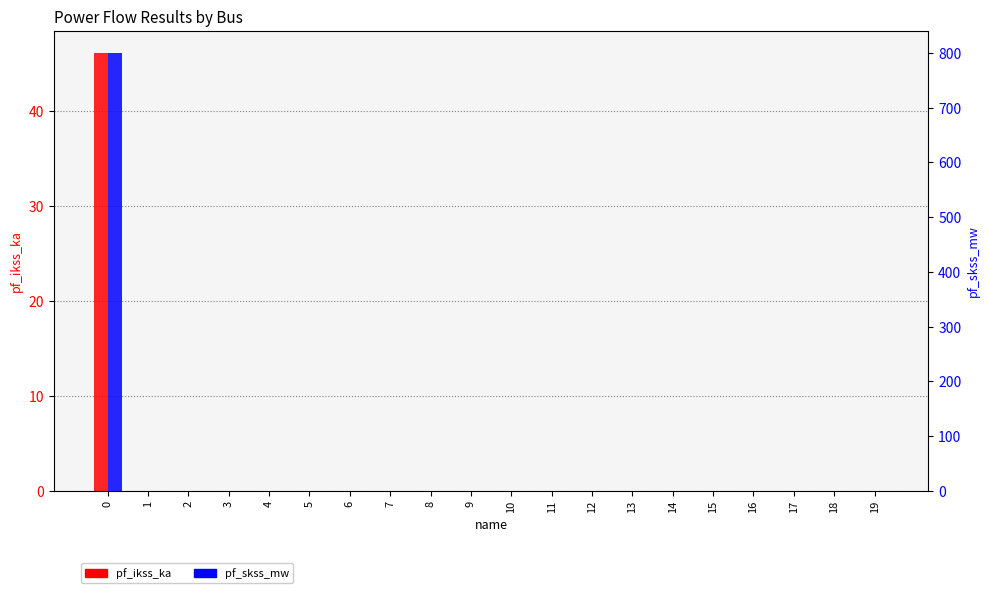

Reading left to right, what are all the values shown in this chart?

pf_ikss_ka: 46.2	0.0	0.0	0.0	0.0	0.0	0.0	0.0	0.0	0.0	0.0	0.0	0.0	0.0	0.0	0.0	0.0	0.0	0.0	0.0
pf_skss_mw: 800.0	0.0	0.0	0.0	0.0	0.0	0.0	0.0	0.0	0.0	0.0	0.0	0.0	0.0	0.0	0.0	0.0	0.0	0.0	0.0